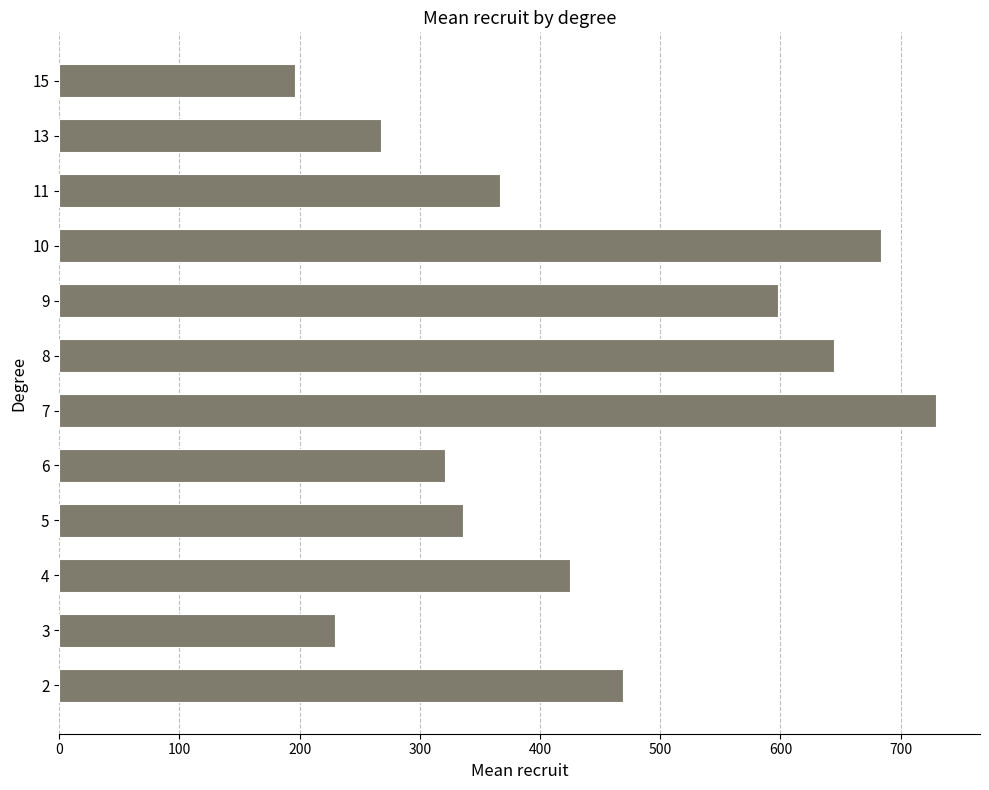

Reading top to bottom, list all the values displayed in this chart.

196.0	268.0	366.3	683.4	598.3	644.8	729.5	320.6	336.1	424.5	229.0	469.0